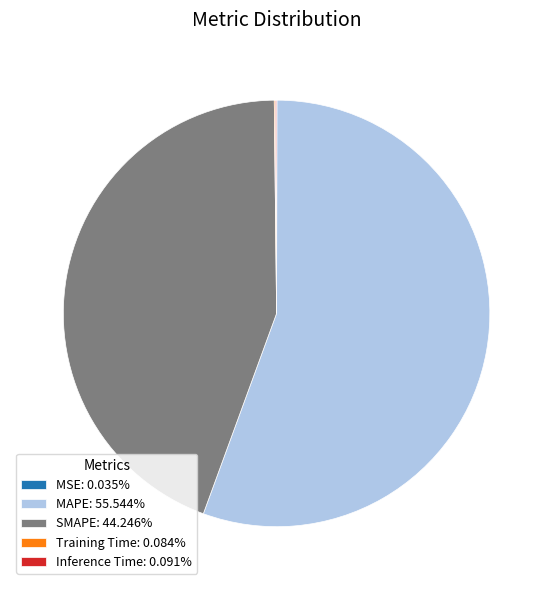

Does any single category account for the majority?

Yes